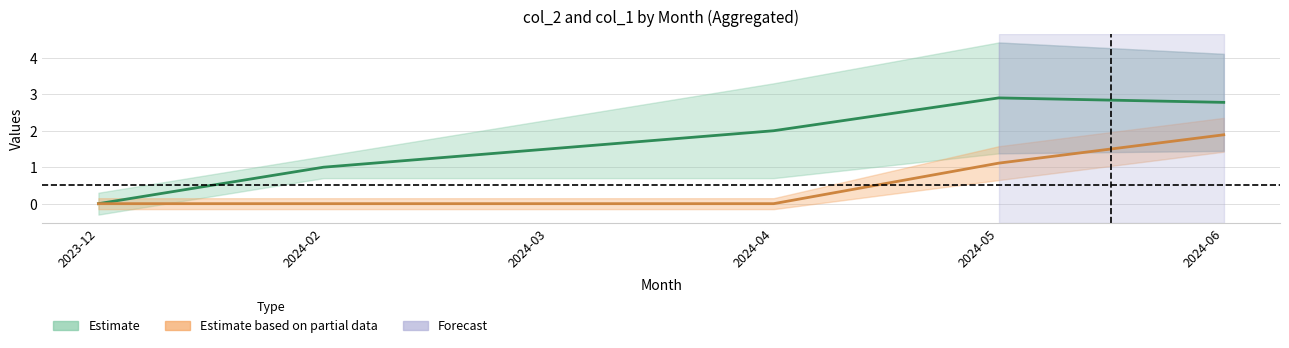

What is the label of the 1st point from the left?

2023-12